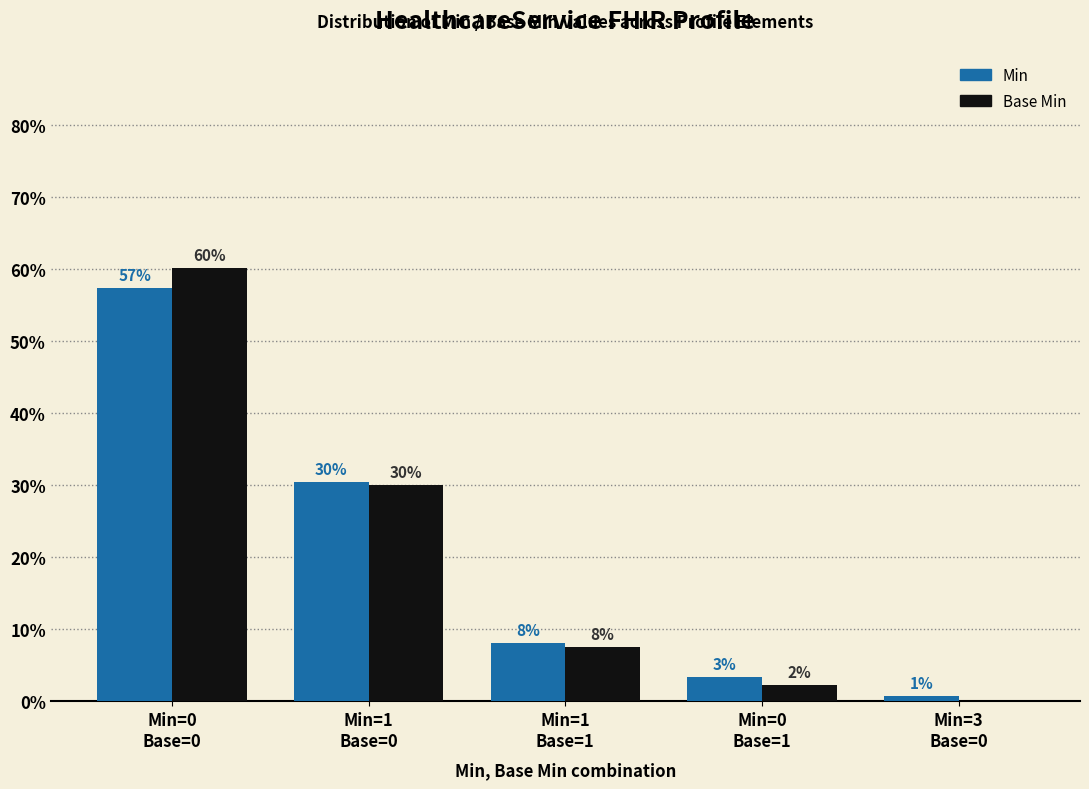

True or false: Min has a value of 30.4 at Min=1
Base=0.

True